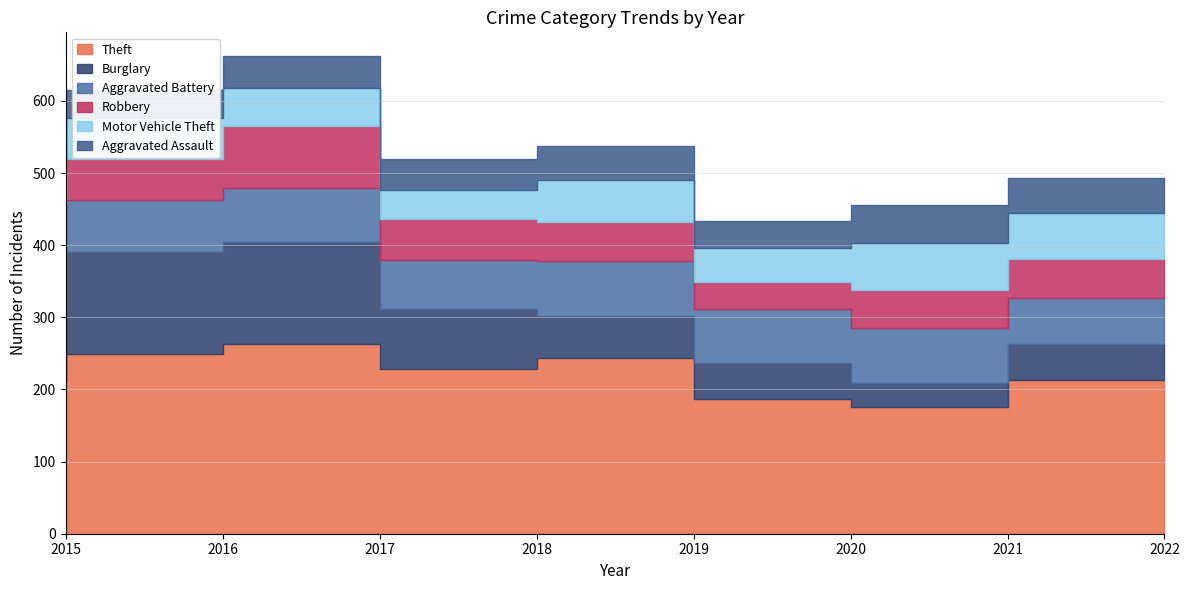

True or false: Aggravated Assault and Aggravated Battery cross at least once.

False